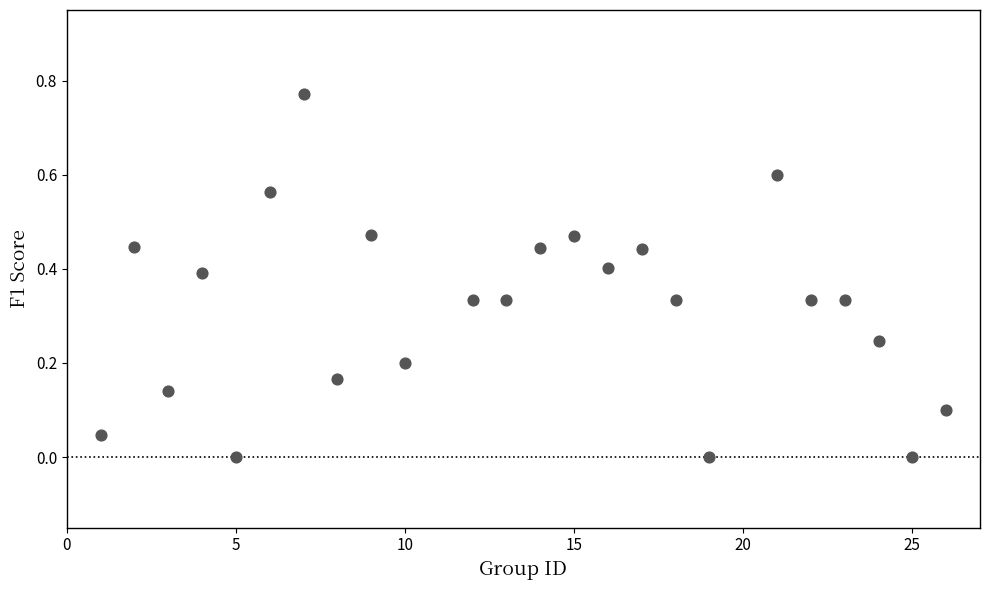

What is the range of X values (max minus min)?

25.0